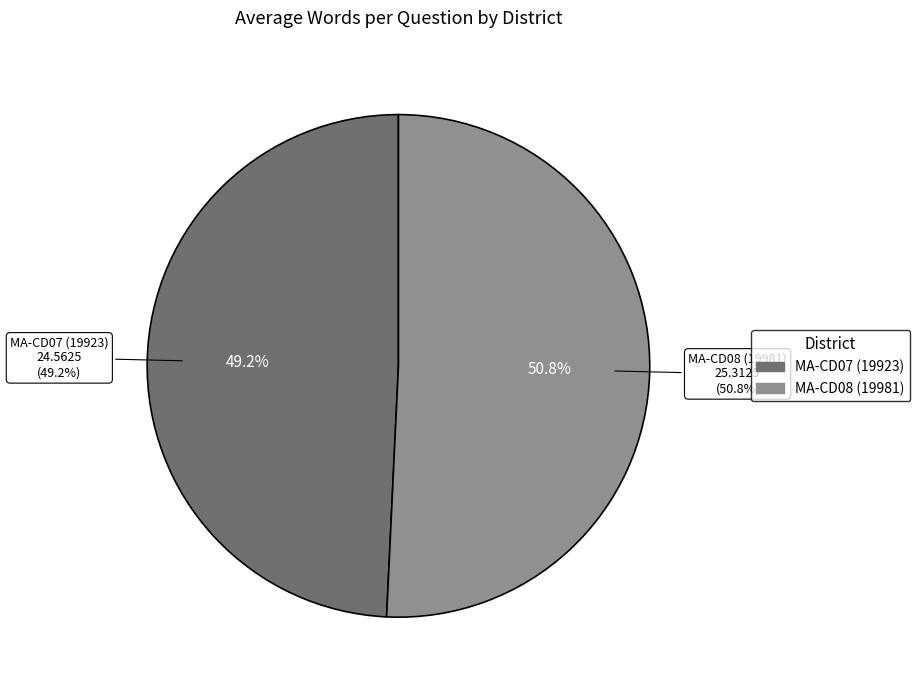

What percentage is NOT represented by MA-CD07 (19923)?

50.8%